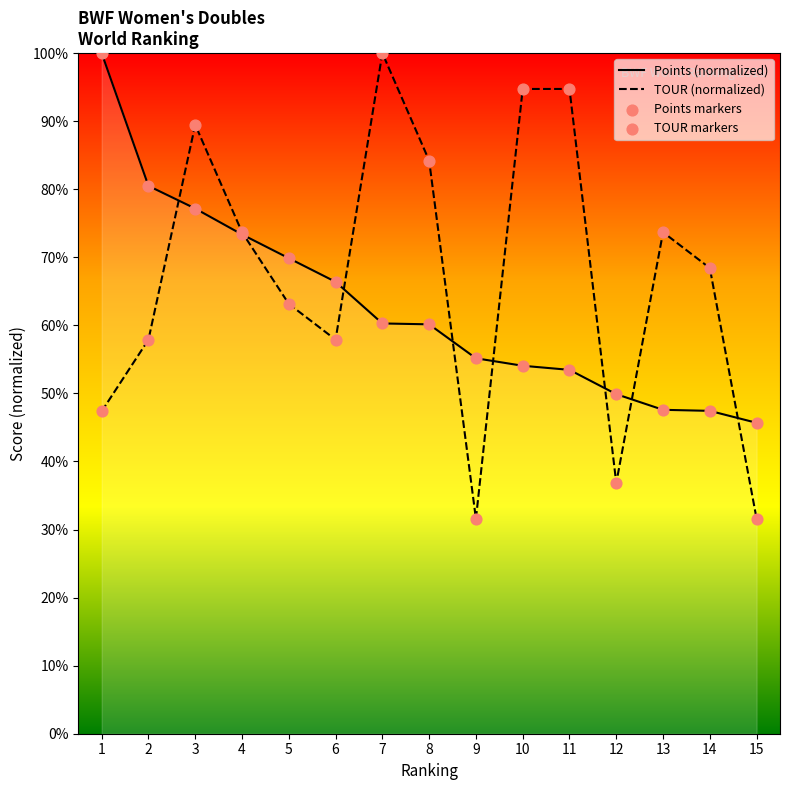

Which series has the largest total across all categories?

TOUR (normalized)